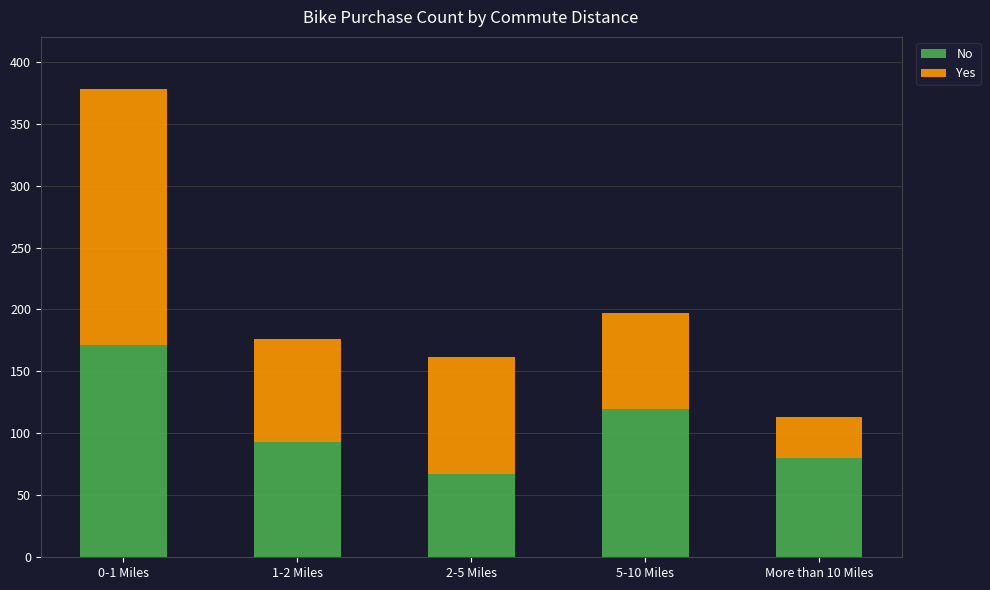

How many data points does each series have?

5